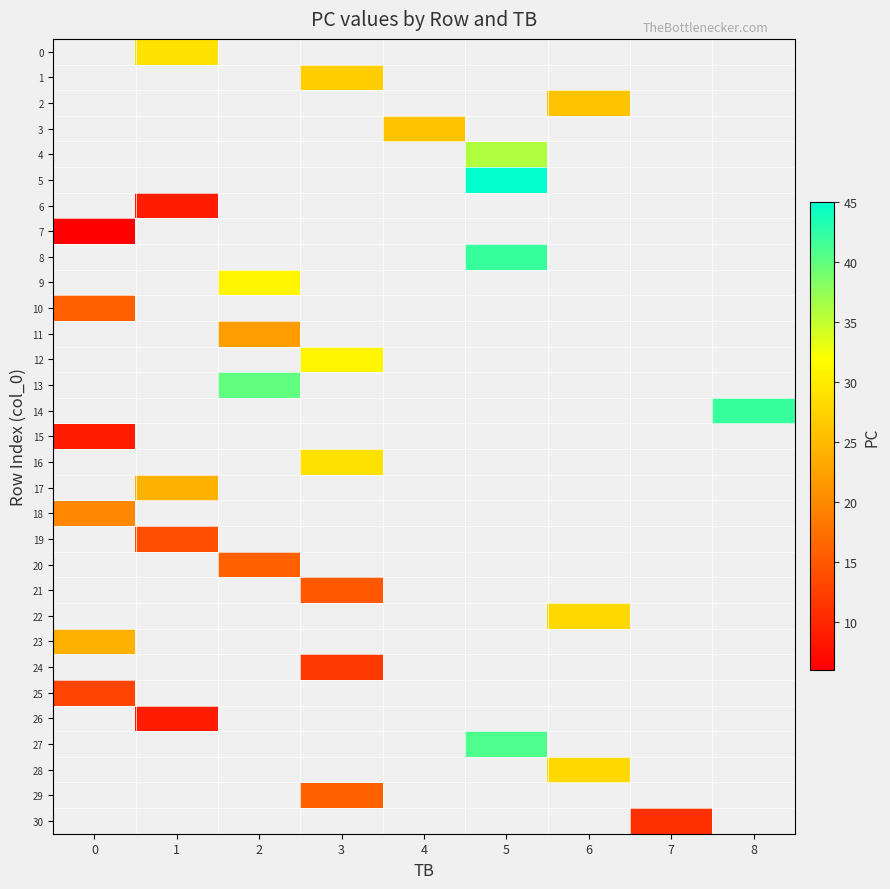

What is the smallest value displayed?

6.0